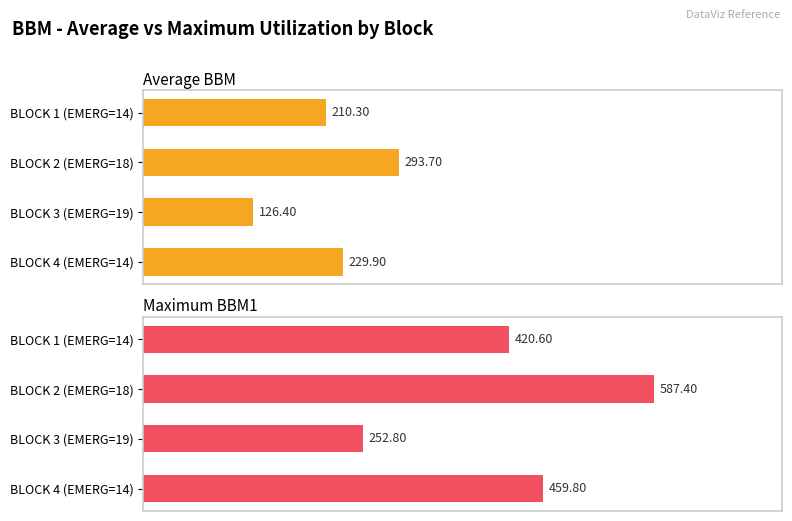

List the series in order of their peak value, lowest first.

Average BBM, Maximum BBM1